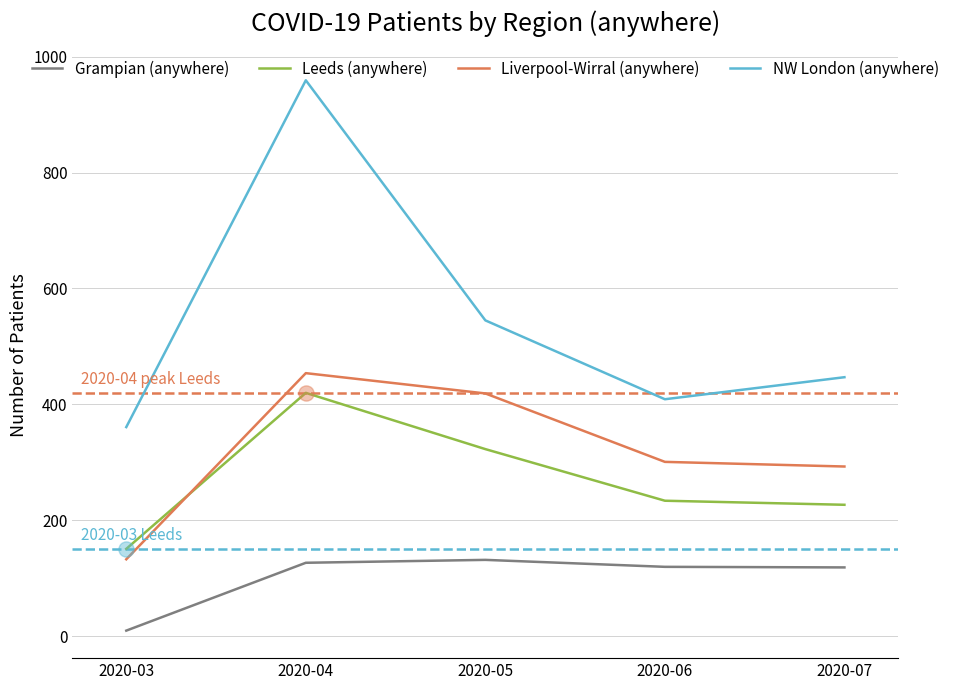

Between 2020-05 and 2020-07, which series saw the biggest shift?

Liverpool-Wirral (anywhere)